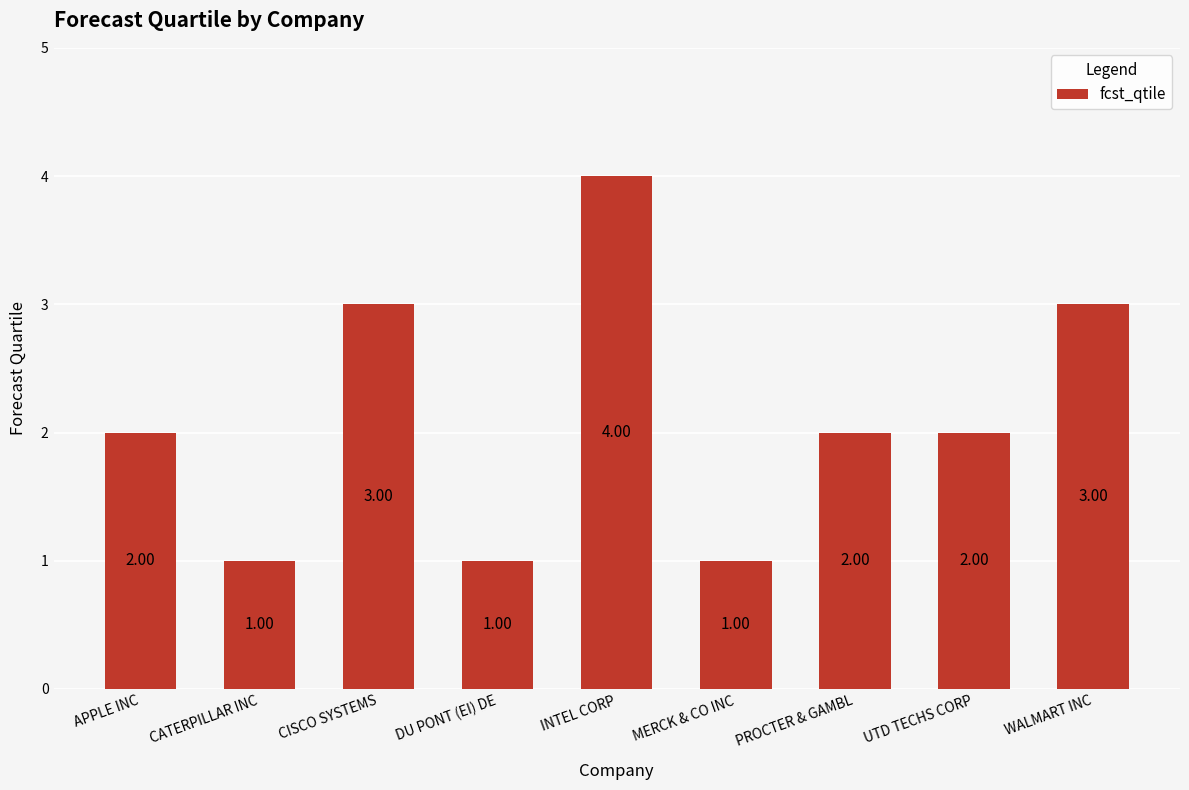

What position from the right is INTEL CORP?

5